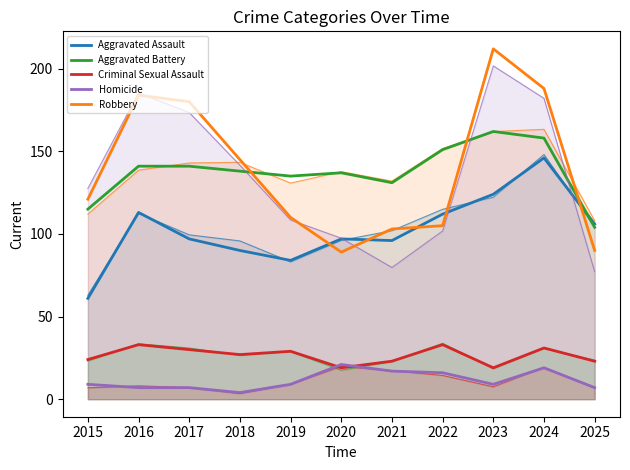

Reading right to left, what are all the values shown in this chart?

Aggravated Assault: 2025=106	2024=146	2023=124	2022=112	2021=96	2020=97	2019=84	2018=90	2017=97	2016=113	2015=61
Aggravated Battery: 2025=104	2024=158	2023=162	2022=151	2021=131	2020=137	2019=135	2018=138	2017=141	2016=141	2015=115
Criminal Sexual Assault: 2025=23	2024=31	2023=19	2022=33	2021=23	2020=19	2019=29	2018=27	2017=30	2016=33	2015=24
Homicide: 2025=7	2024=19	2023=9	2022=16	2021=17	2020=21	2019=9	2018=4	2017=7	2016=7	2015=9
Robbery: 2025=90	2024=188	2023=212	2022=105	2021=103	2020=89	2019=110	2018=145	2017=180	2016=184	2015=121